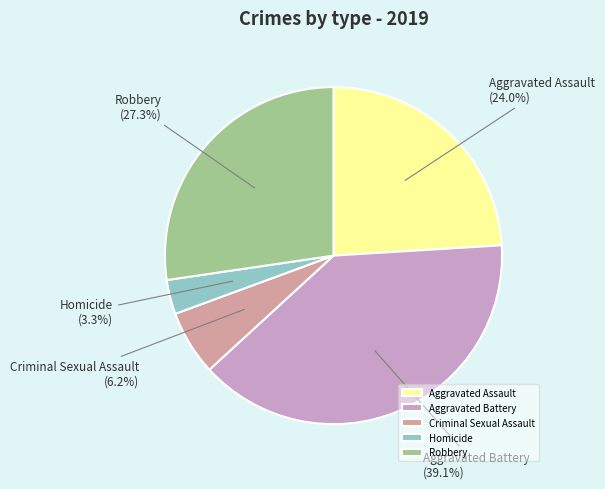

Does Robbery represent more than half of the total?

No